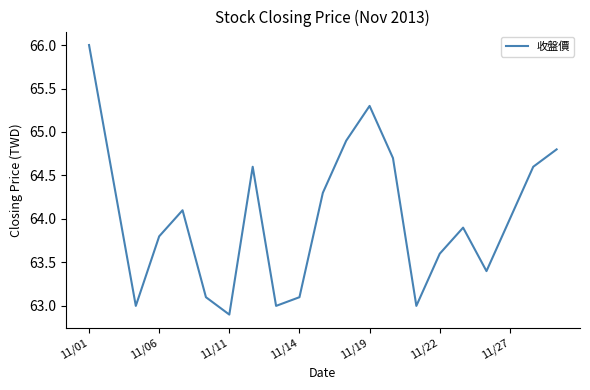

What is the difference between the maximum and minimum values?

3.1